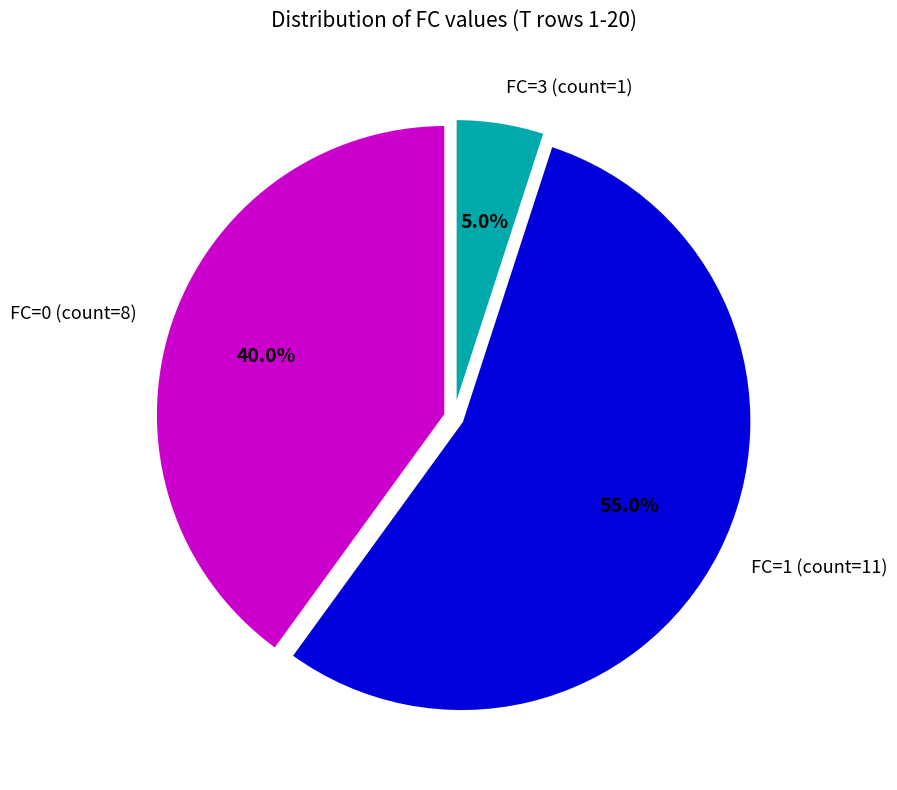

To the nearest percent, what is the difference between the FC=1 and FC=0 slice percentages?

15%